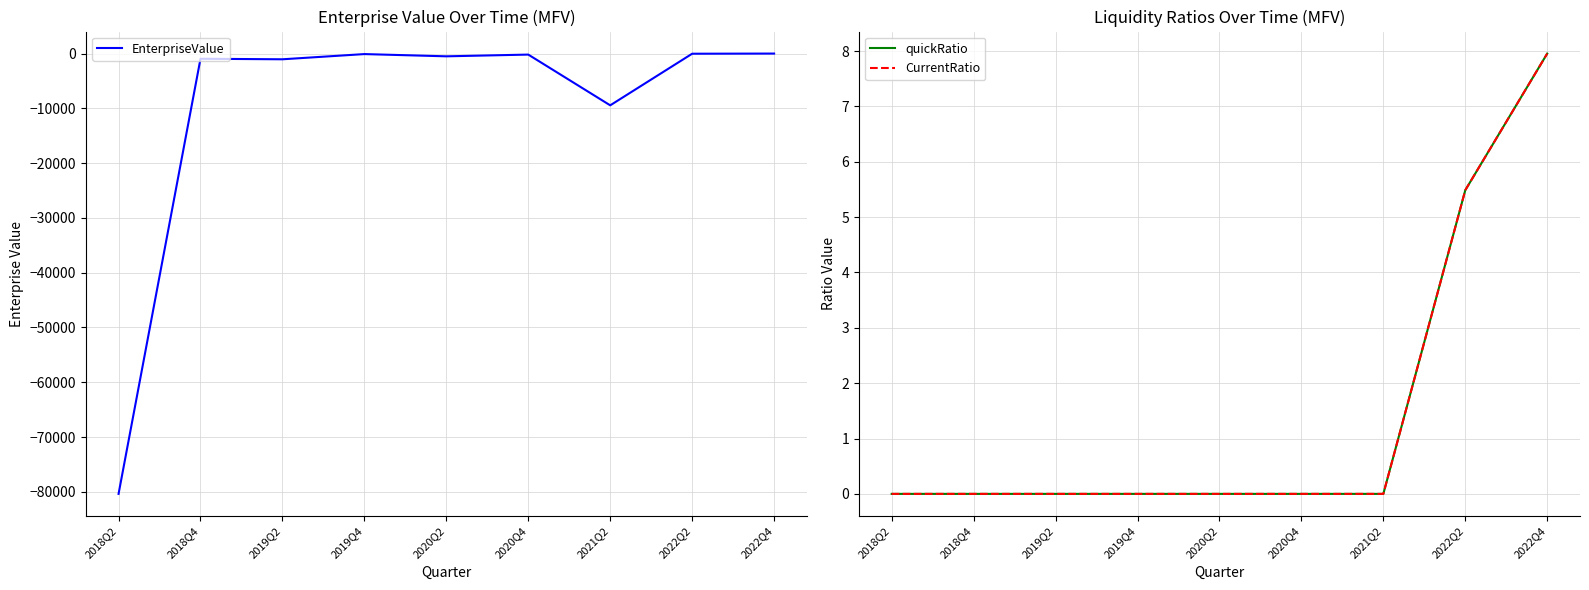

What is the label of the 7th point from the right?

2019Q2